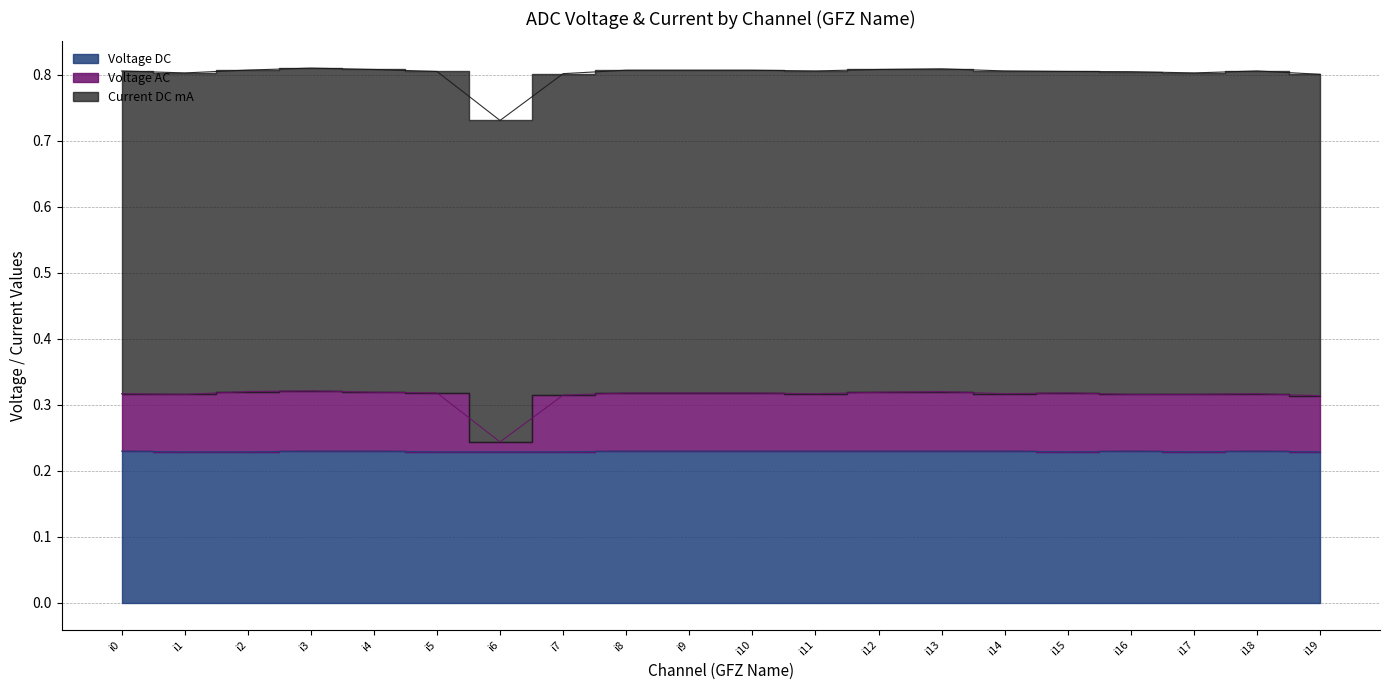

What is the difference between the second highest and minimum values in the Voltage AC series?

0.1